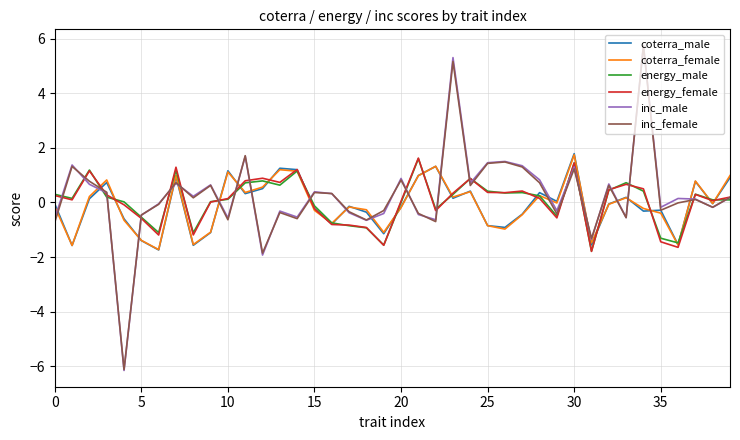

What is the highest value of the energy_male series?

1.6